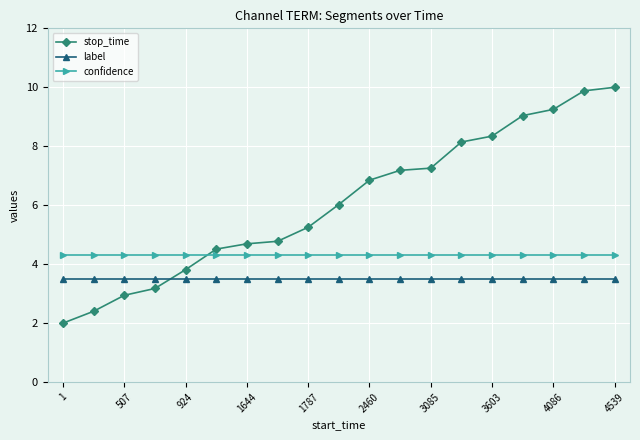

What is the greatest value displayed?

10.0